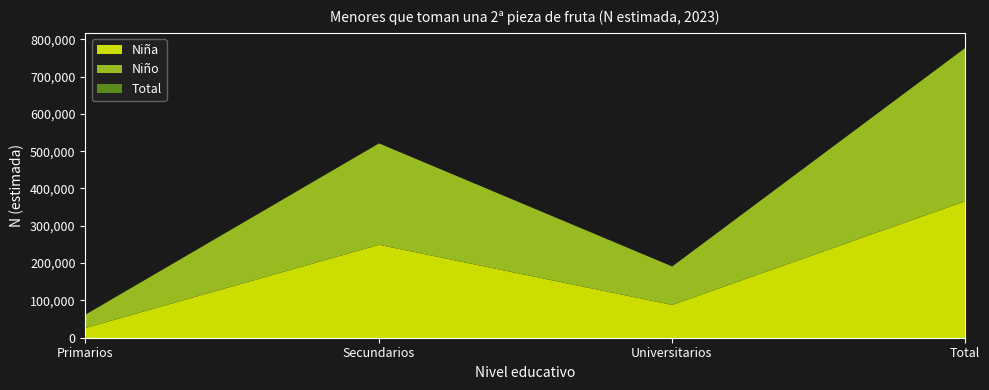

What is the label of the 3rd point from the left?

Universitarios